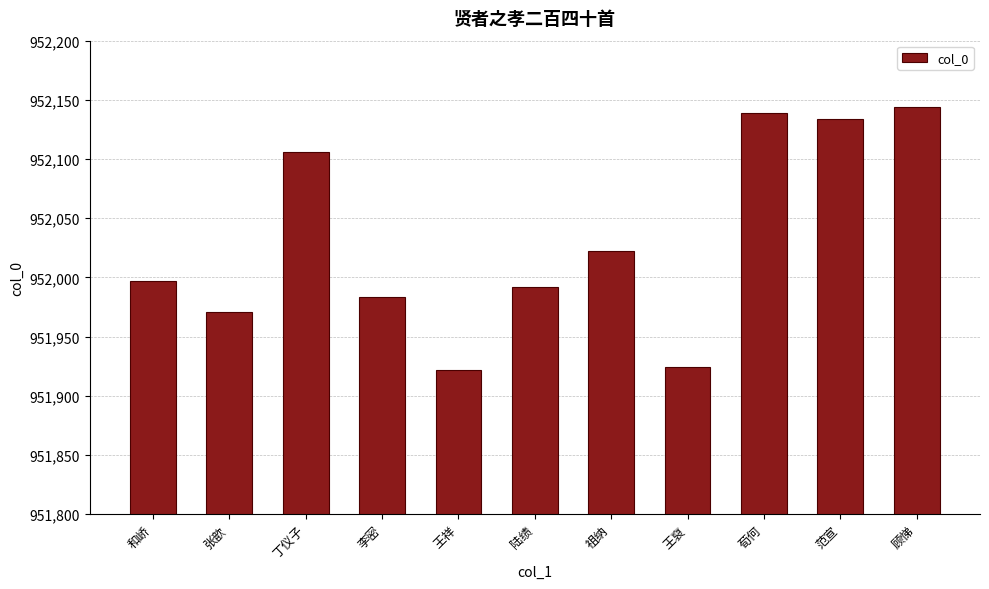

What is the value of the 9th bar from the left?

952139